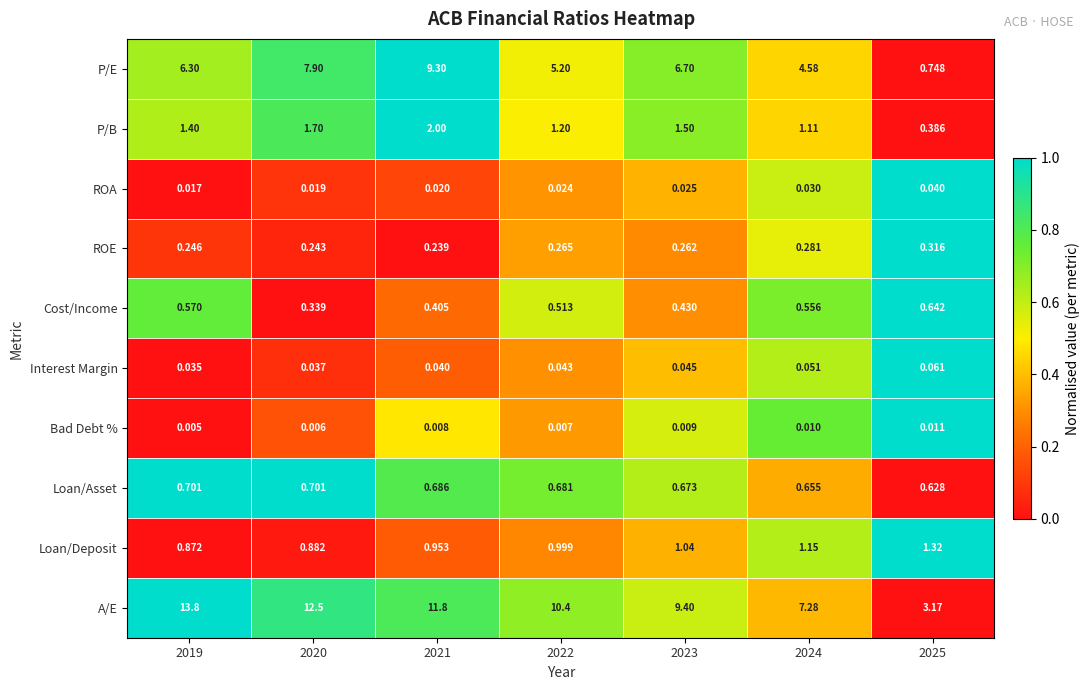

Which series has the largest range (max minus min)?

A/E